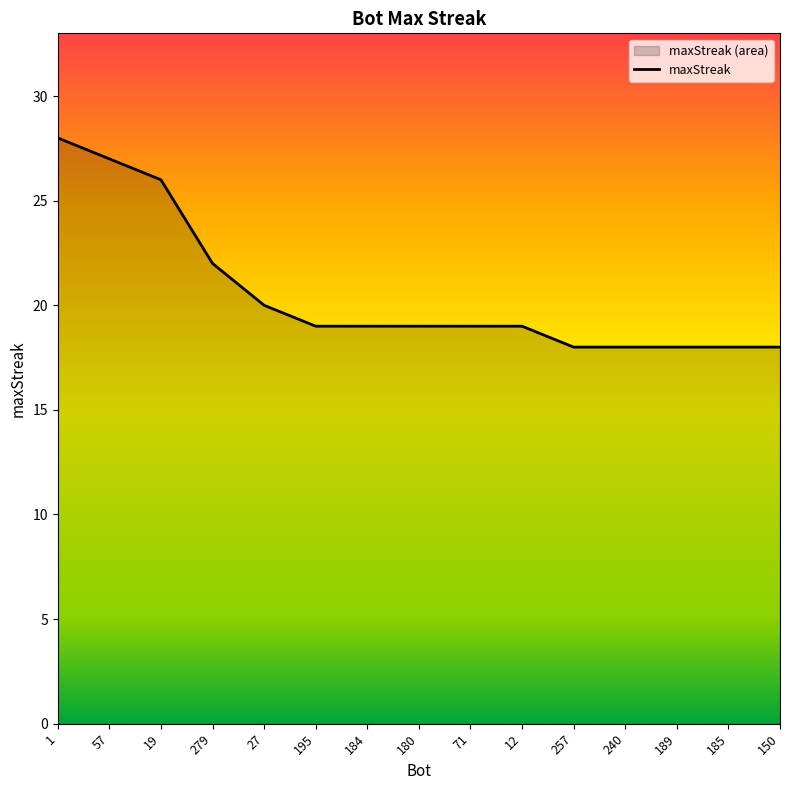

Reading right to left, extract all data points from this chart.

150=18	185=18	189=18	240=18	257=18	12=19	71=19	180=19	184=19	195=19	27=20	279=22	19=26	57=27	1=28